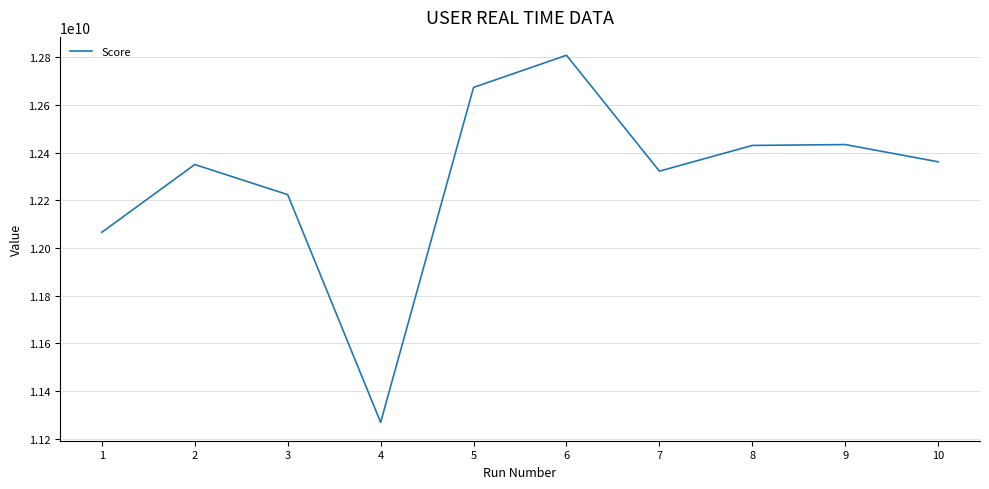

Which category has the lowest value across all series?

4